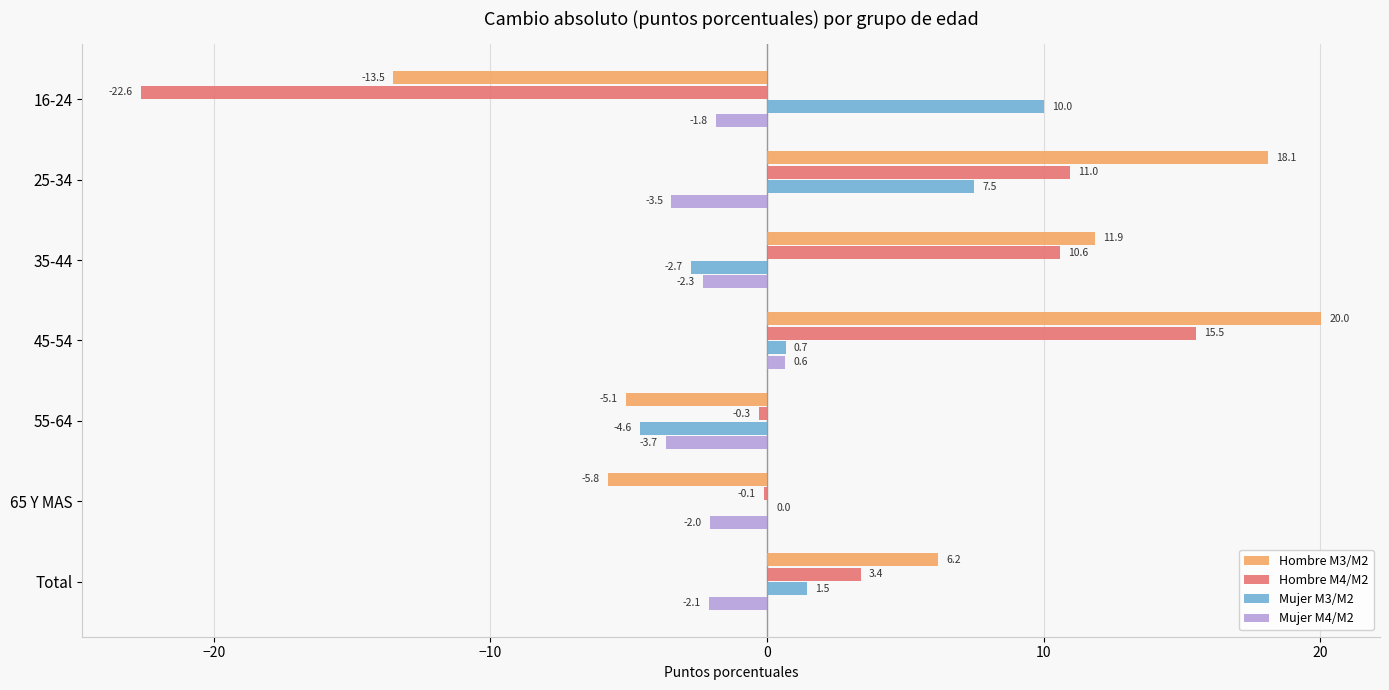

What is the maximum value shown in the chart?

20.0